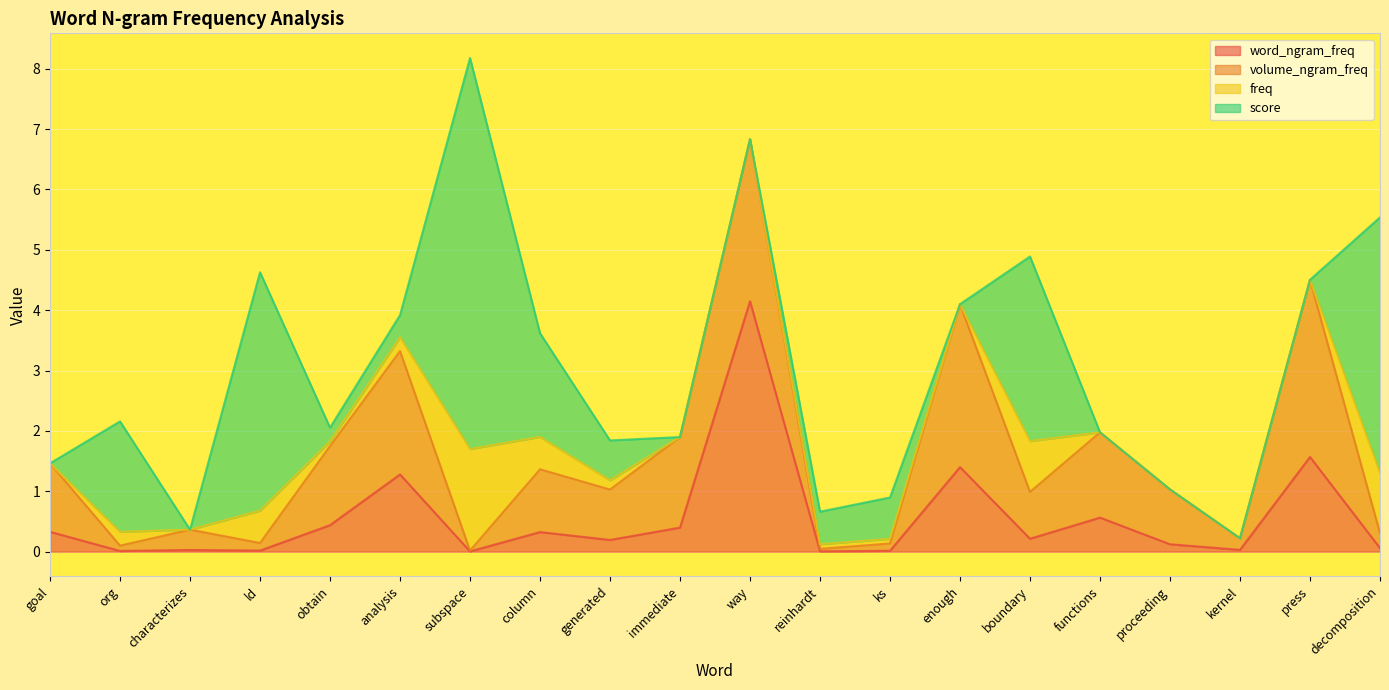

Reading left to right, extract all data points from this chart.

word_ngram_freq: goal=0.3	org=0.0	characterizes=0.0	ld=0.0	obtain=0.4	analysis=1.3	subspace=0.0	column=0.3	generated=0.2	immediate=0.4	way=4.1	reinhardt=0.0	ks=0.0	enough=1.4	boundary=0.2	functions=0.6	proceeding=0.1	kernel=0.0	press=1.6	decomposition=0.1
volume_ngram_freq: goal=1.1	org=0.1	characterizes=0.3	ld=0.1	obtain=1.3	analysis=2.0	subspace=0.0	column=1.0	generated=0.8	immediate=1.5	way=2.7	reinhardt=0.0	ks=0.1	enough=2.7	boundary=0.8	functions=1.4	proceeding=0.9	kernel=0.2	press=2.9	decomposition=0.2
freq: goal=0.0	org=0.2	characterizes=0.0	ld=0.5	obtain=0.1	analysis=0.2	subspace=1.7	column=0.5	generated=0.2	immediate=0.0	way=0.0	reinhardt=0.1	ks=0.1	enough=0.0	boundary=0.8	functions=0.0	proceeding=0.0	kernel=0.0	press=0.0	decomposition=1.0
score: goal=0.0	org=1.8	characterizes=0.0	ld=3.9	obtain=0.2	analysis=0.4	subspace=6.5	column=1.7	generated=0.7	immediate=0.0	way=0.0	reinhardt=0.5	ks=0.7	enough=0.0	boundary=3.1	functions=0.0	proceeding=0.0	kernel=0.0	press=0.0	decomposition=4.2